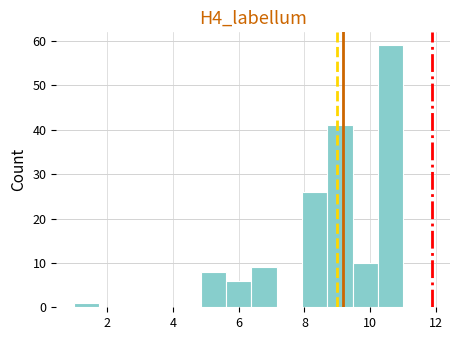

Read against the x-axis, roughly where is the centre of the tallest bar?

10.6